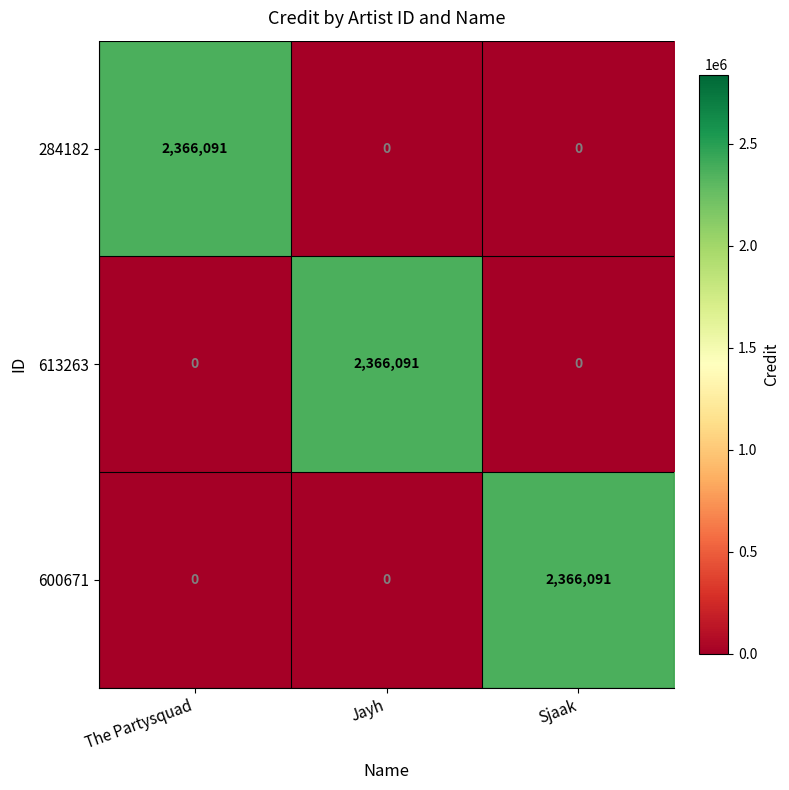

What is the total value across all series at The Partysquad?

2366091